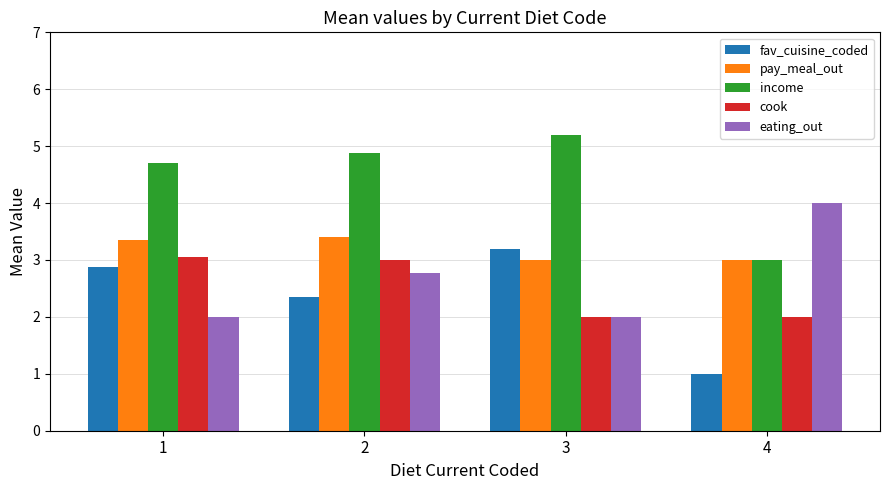

How many bars are there in each group?

5